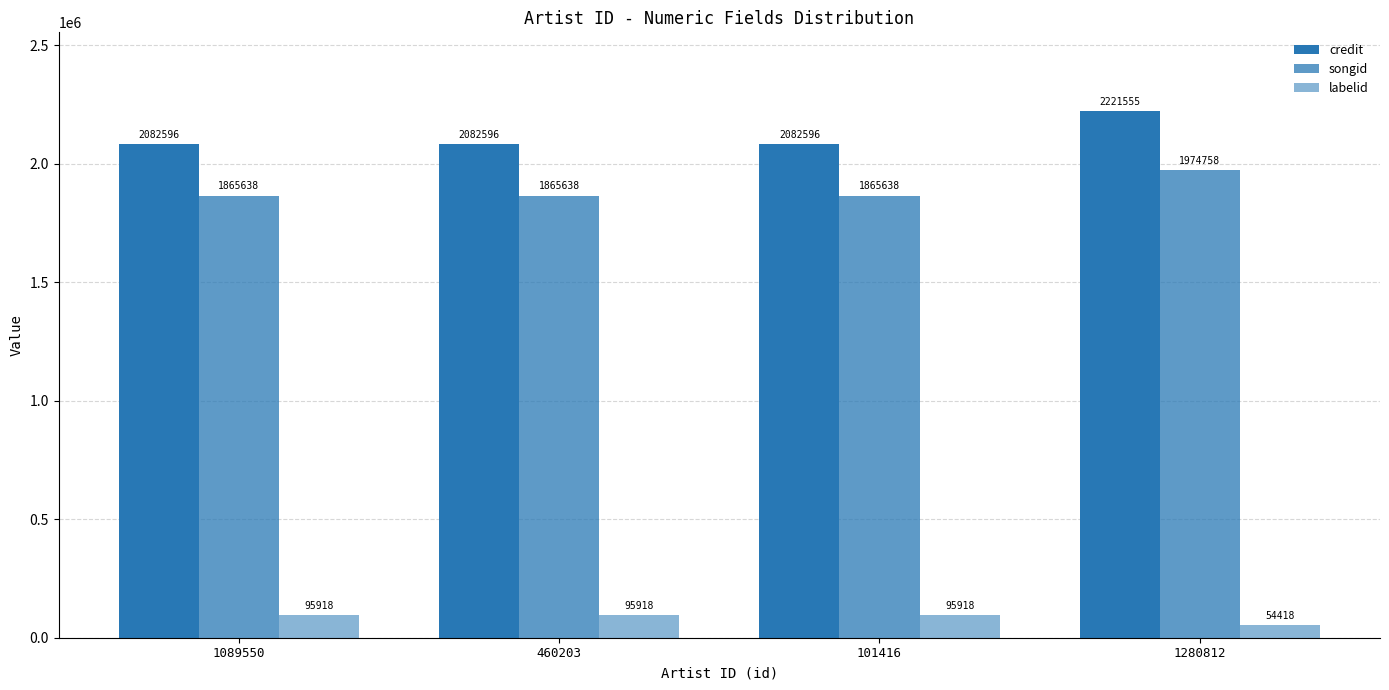

At which category does the chart reach its minimum across all series?

1280812